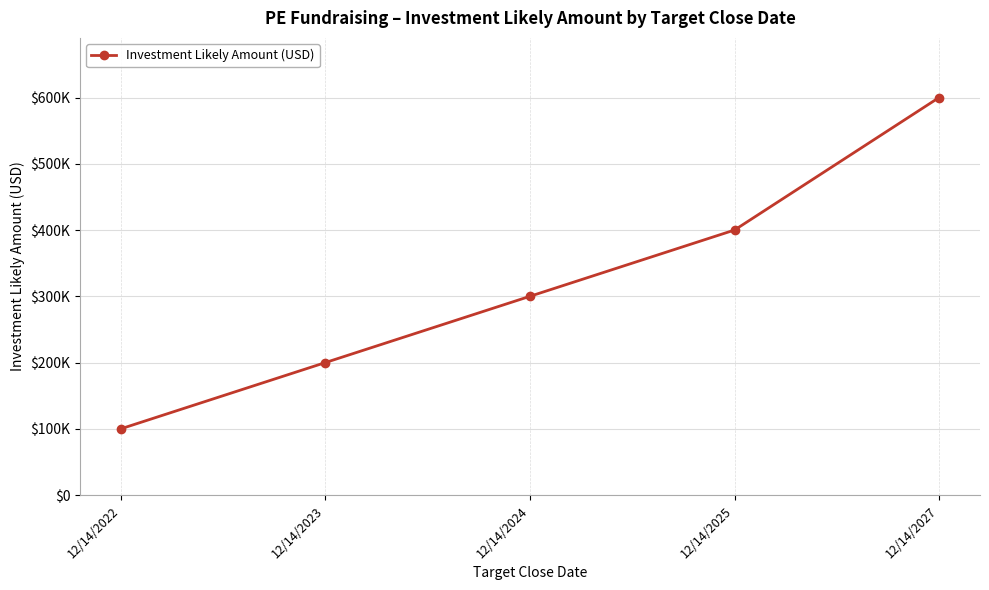

Does the chart have visible grid lines?

Yes